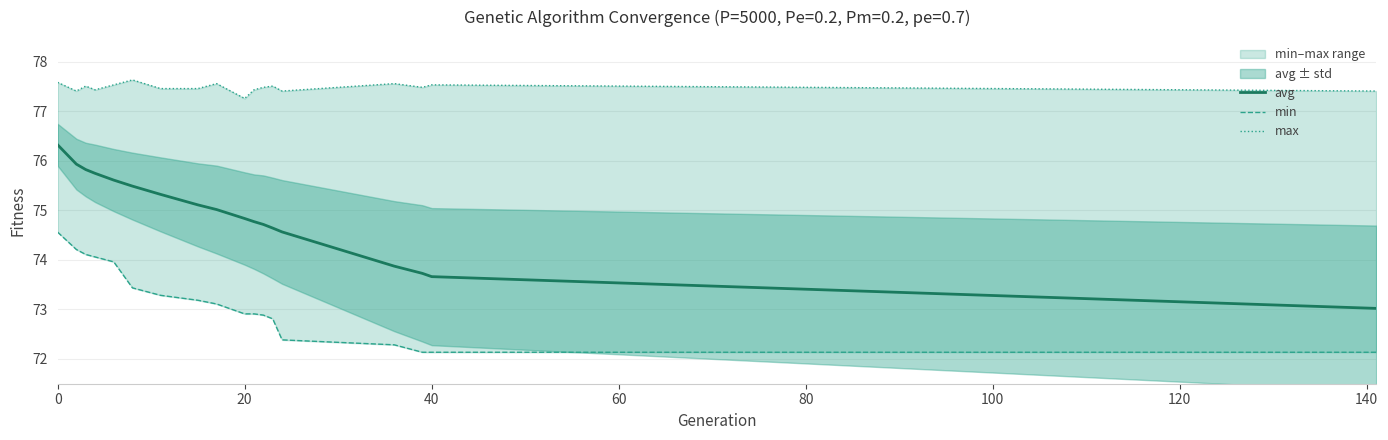

True or false: avg and max cross at least once.

False